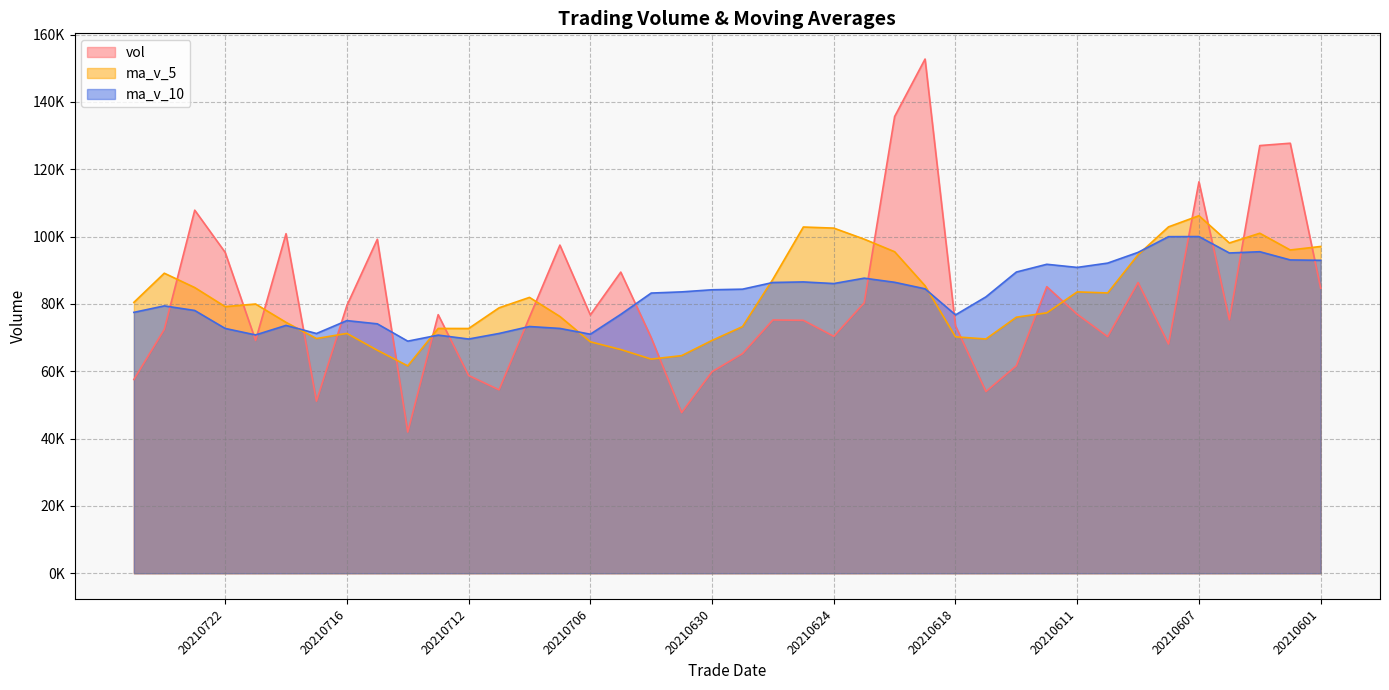

What is the value of the vol point at the 39th from the left?

127710.7